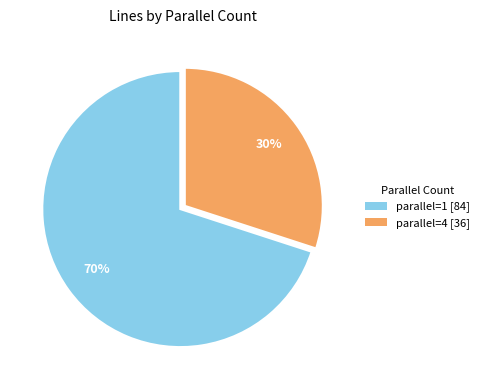

To the nearest percent, what is the difference between the largest and smallest slice percentages?

40%